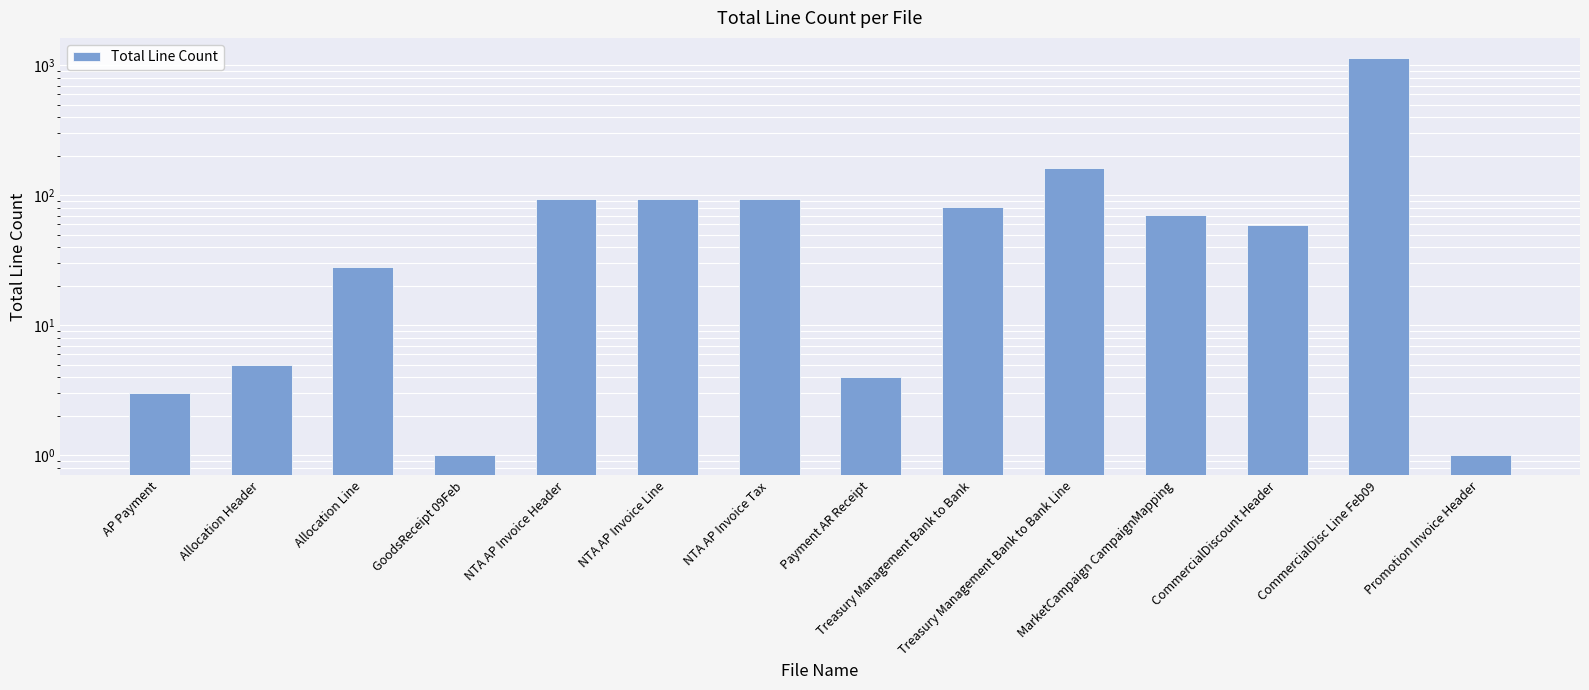

True or false: the data shows 28 at Allocation Line.

True